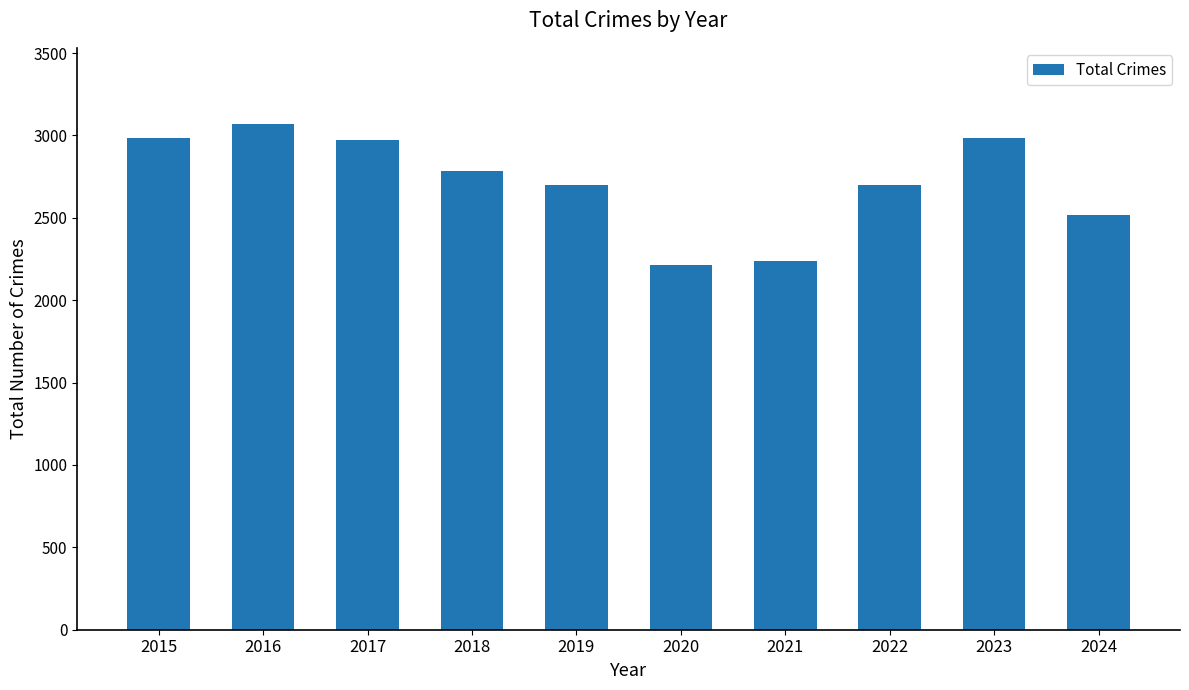

At which label does the data first exceed 2787?

2015